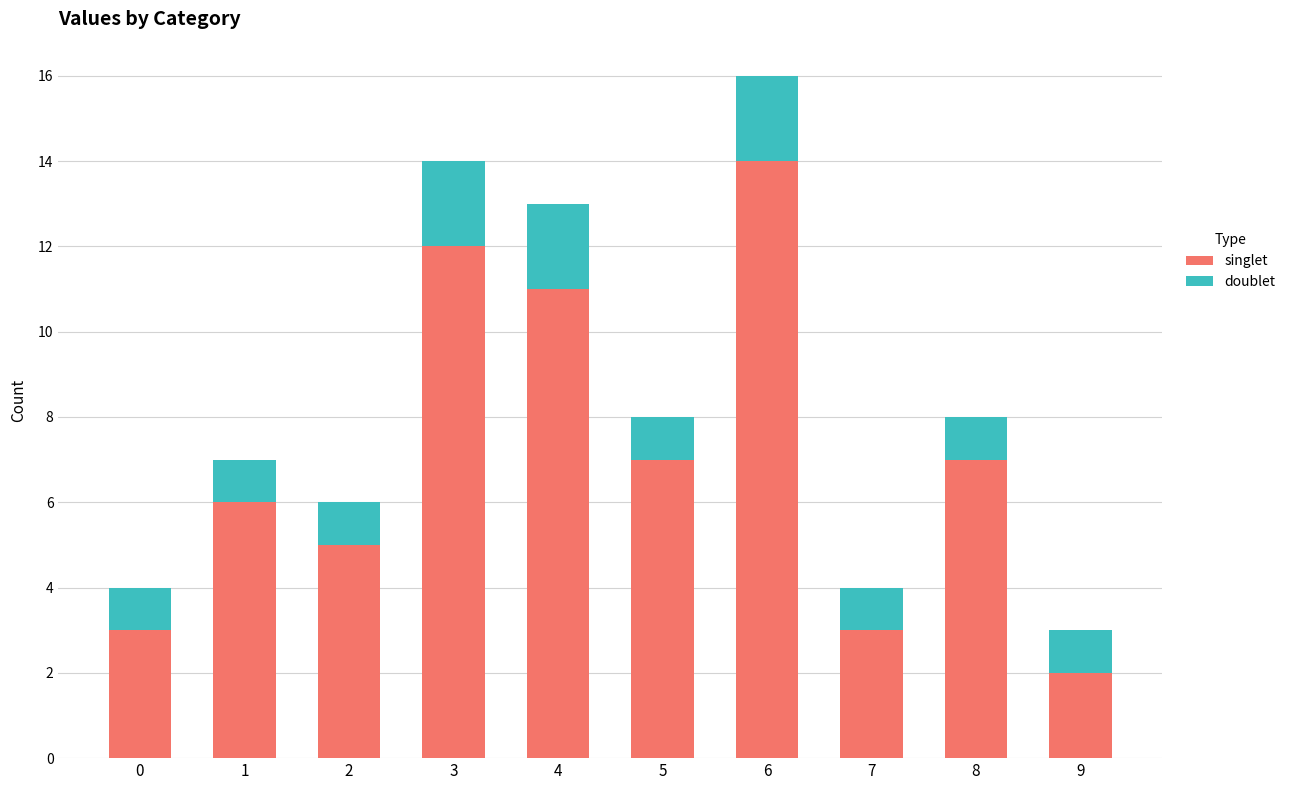

At which category is the sum across all series the highest?

6